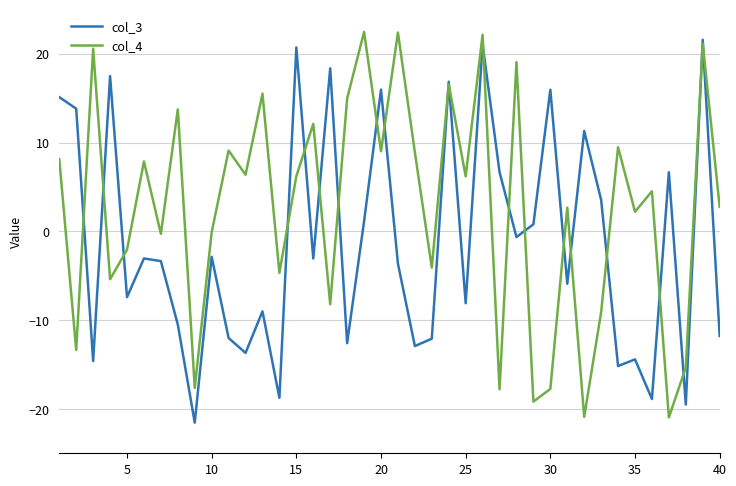

Which series has the largest total across all categories?

col_4